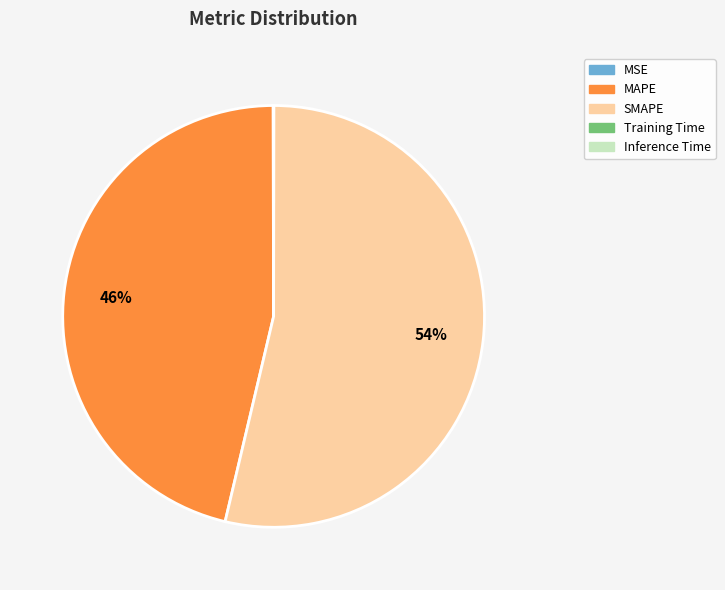

Which category has the biggest portion of the pie?

SMAPE